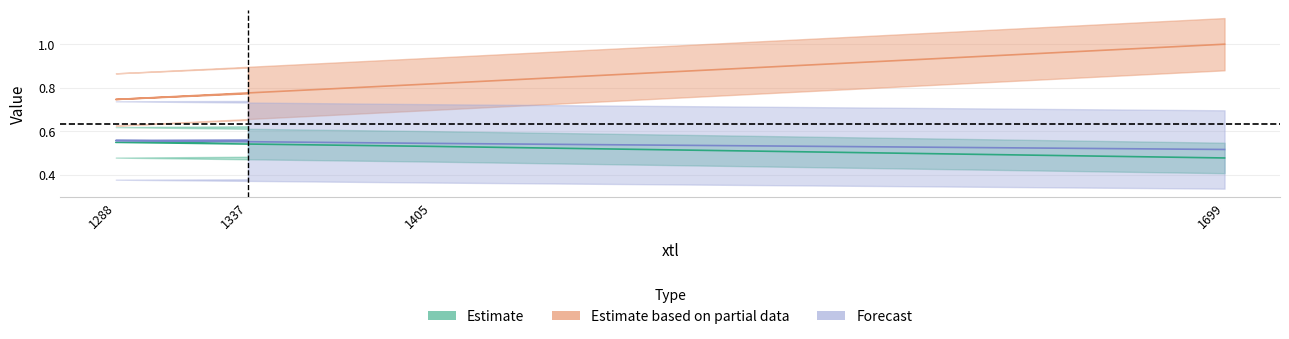

What value does the xbr series have at 1337?

0.8